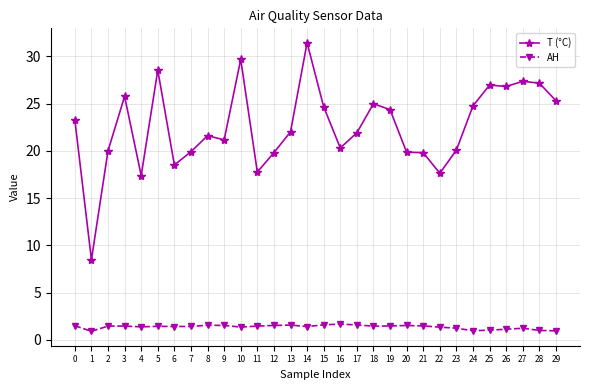

What is the lowest value of the AH series?

0.9